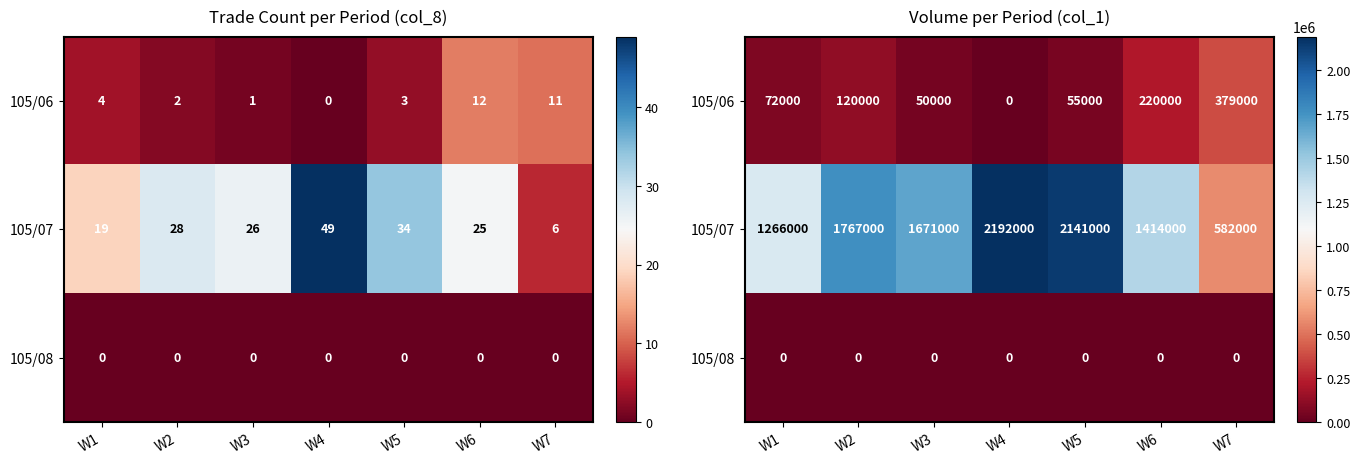

Where does the 105/07 series first go above 1671000?

W2